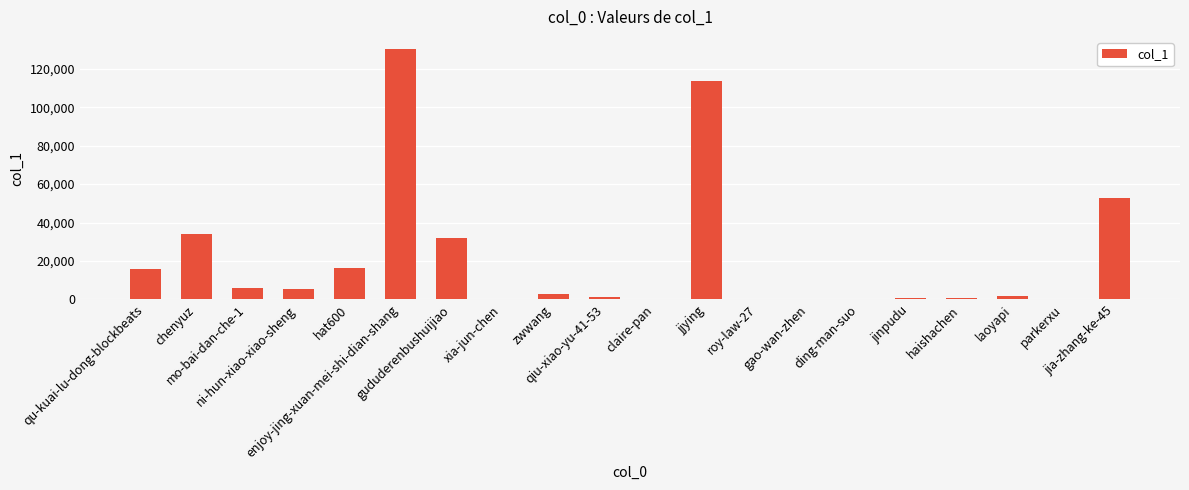

What is the sum of all values?

413485